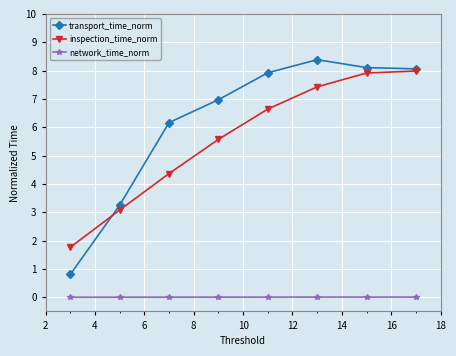

Which series has the largest total across all categories?

transport_time_norm